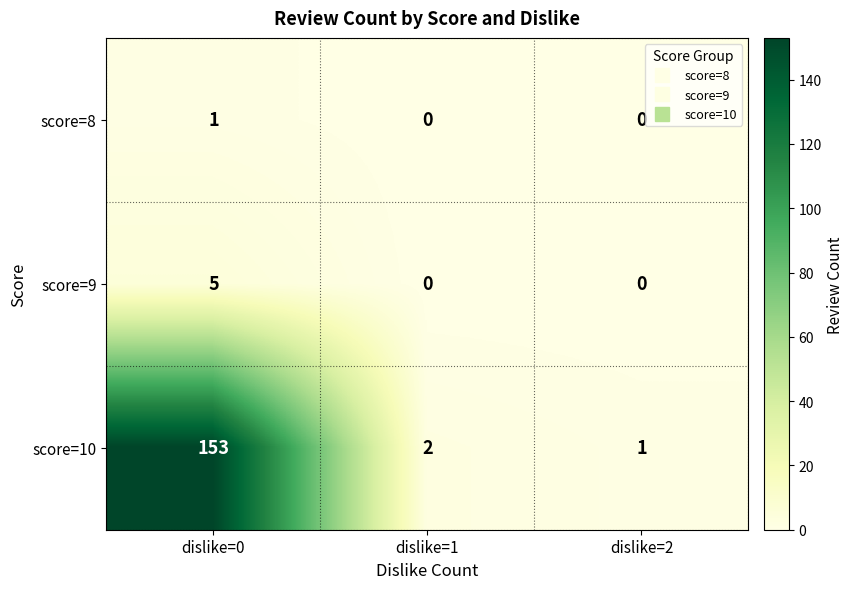

What is the difference between the maximum and minimum values in the score=9 series?

5